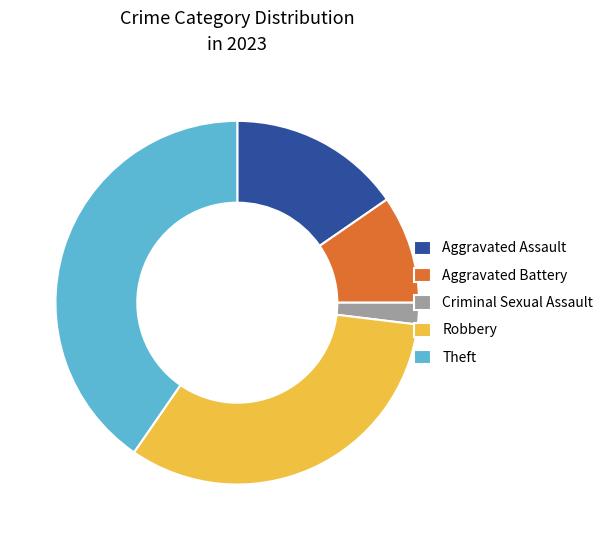

True or false: Theft accounts for 27% of the total.

False